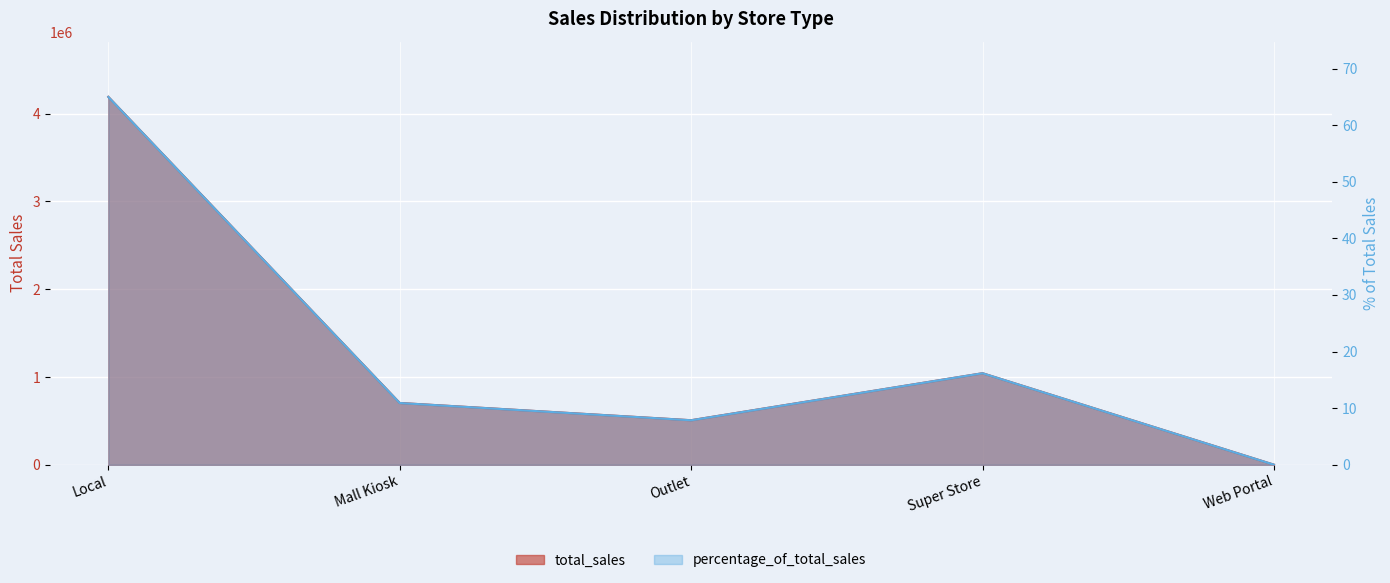

How many data points does each series have?

5